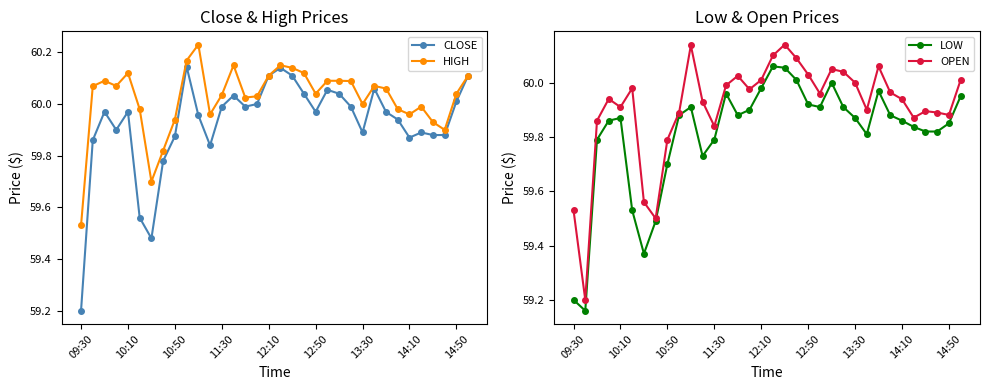

How many distinct data groups are displayed?

4